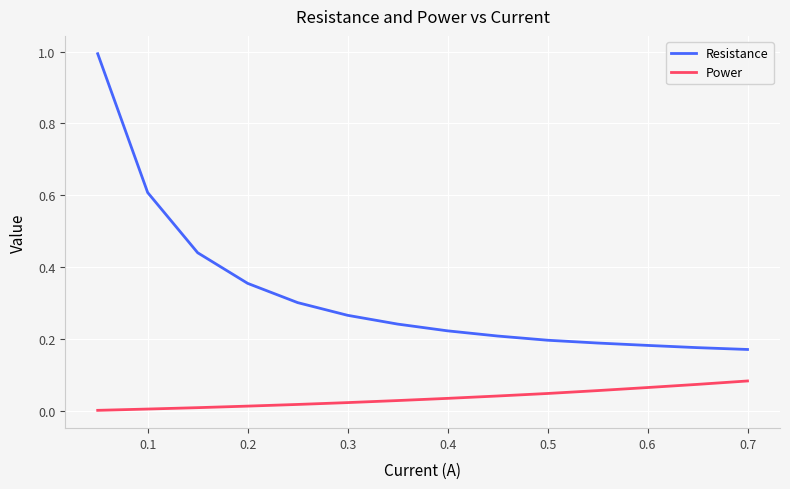

Rank the series by their average value, from highest to lowest.

Resistance, Power